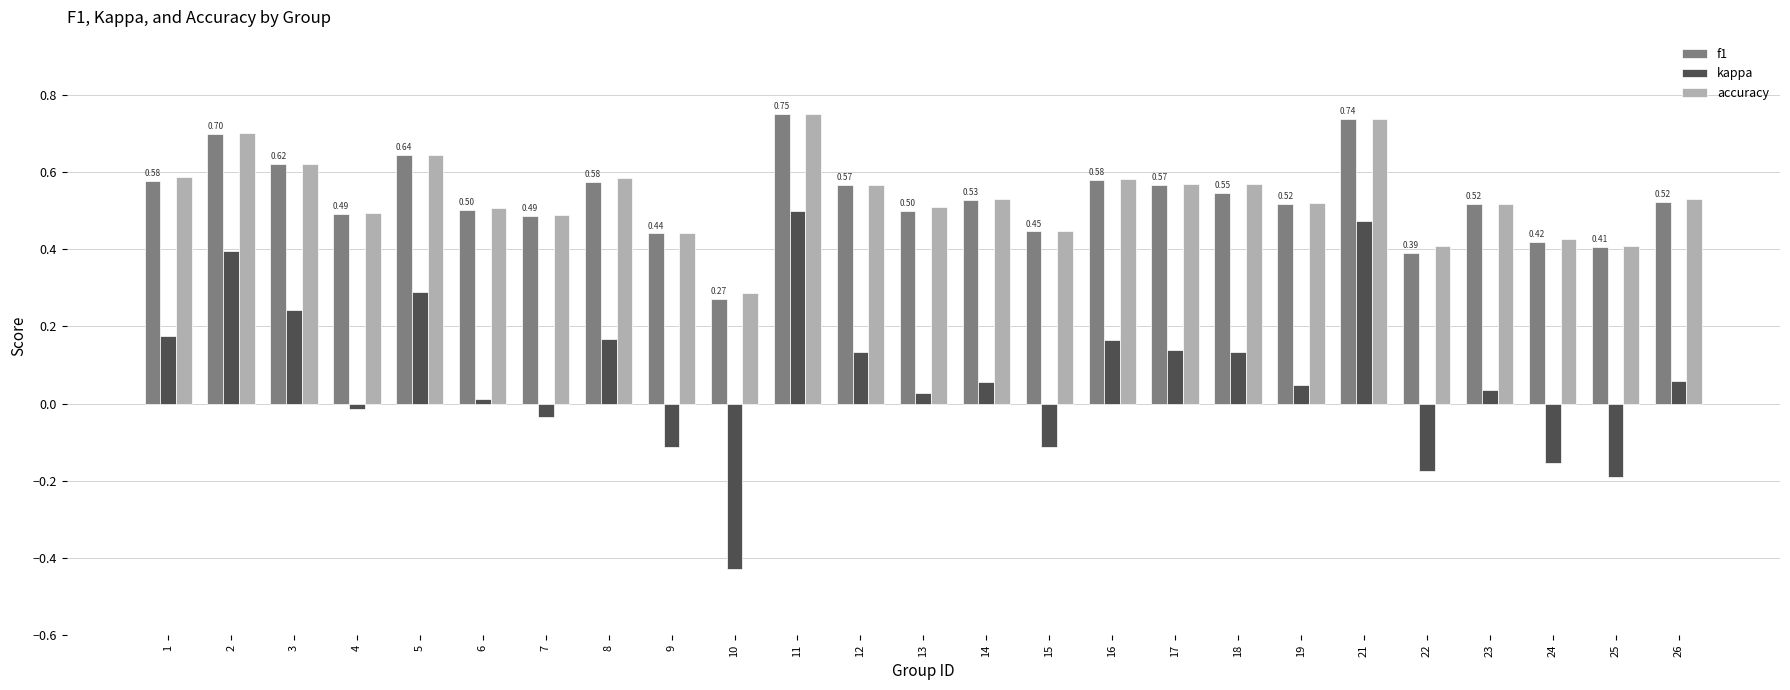

Which series changed the most between 13 and 18?

kappa